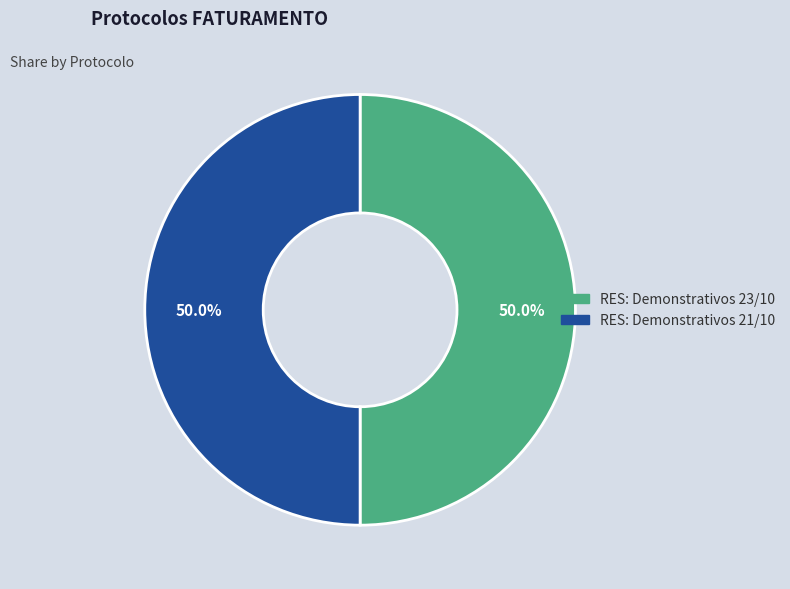

How many segments does this pie chart have?

2